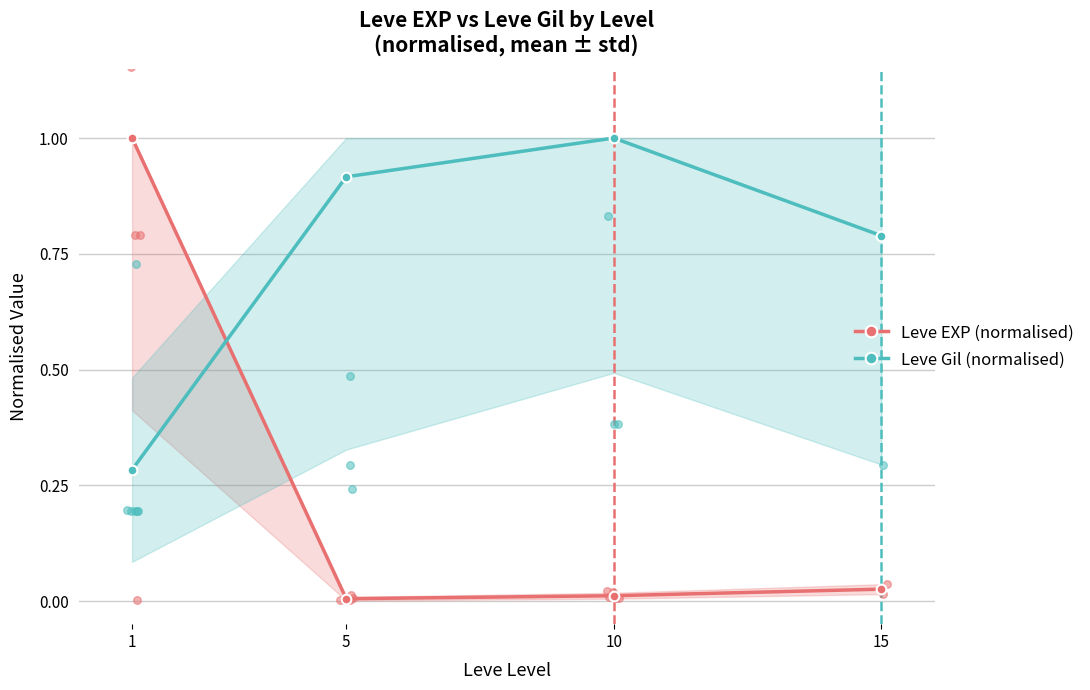

Which series contains the highest Y value?

Leve EXP (normalised)